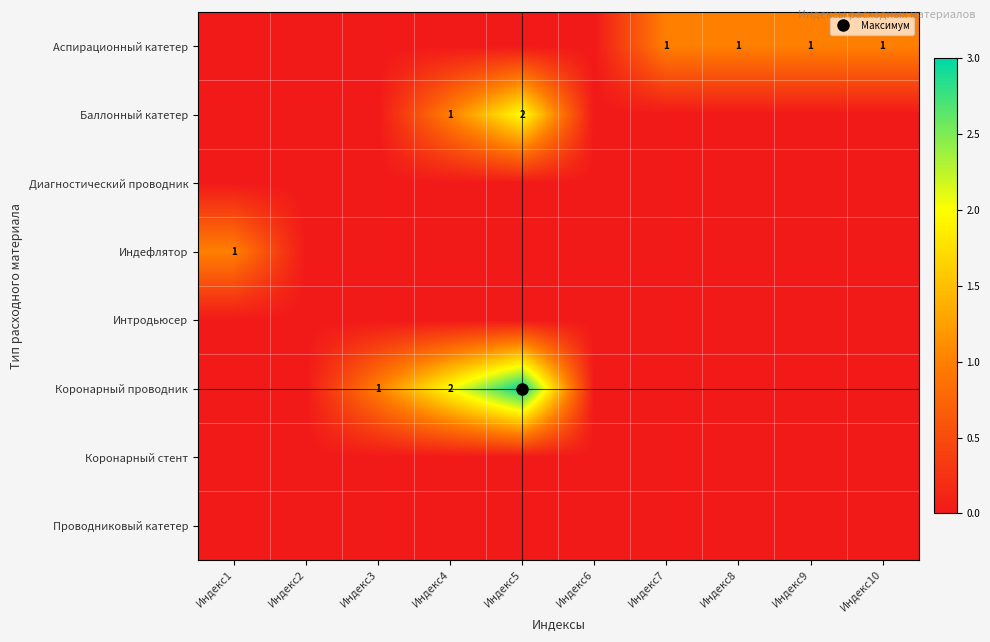

List the labels in order of Аспирационный катетер value, largest first.

Индекс7, Индекс8, Индекс9, Индекс10, Индекс1, Индекс2, Индекс3, Индекс4, Индекс5, Индекс6